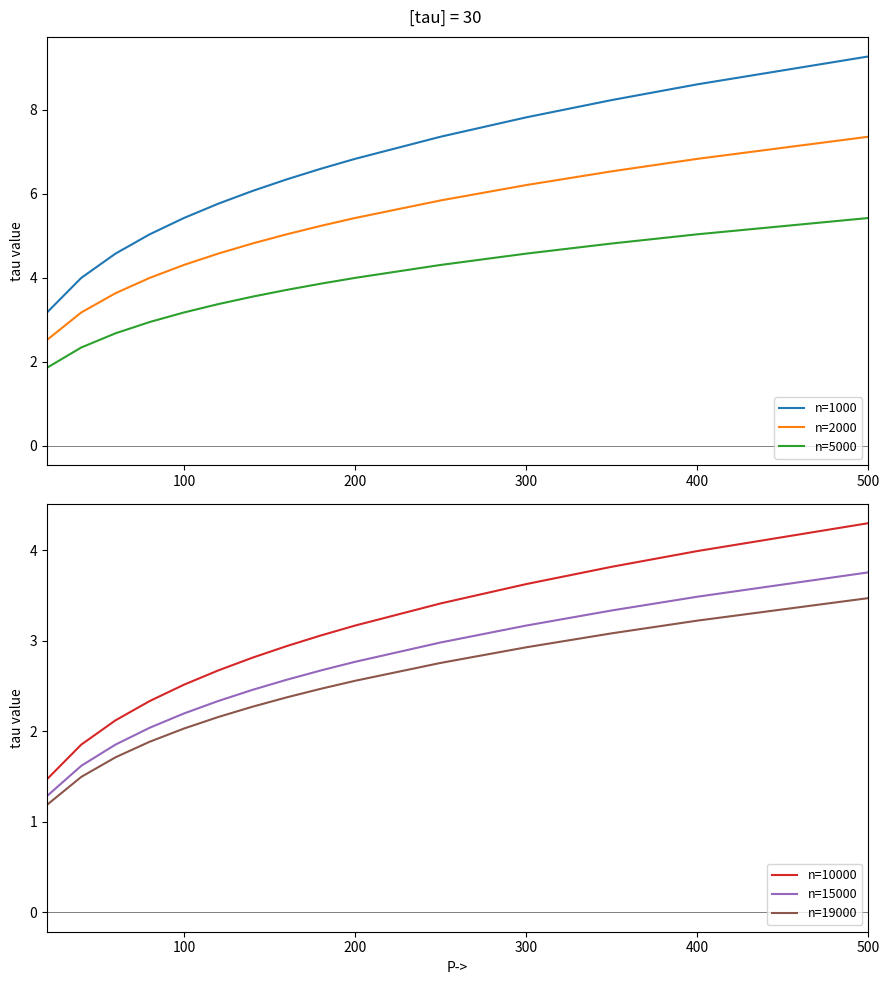

True or false: n=2000 and n=19000 intersect in this chart.

False